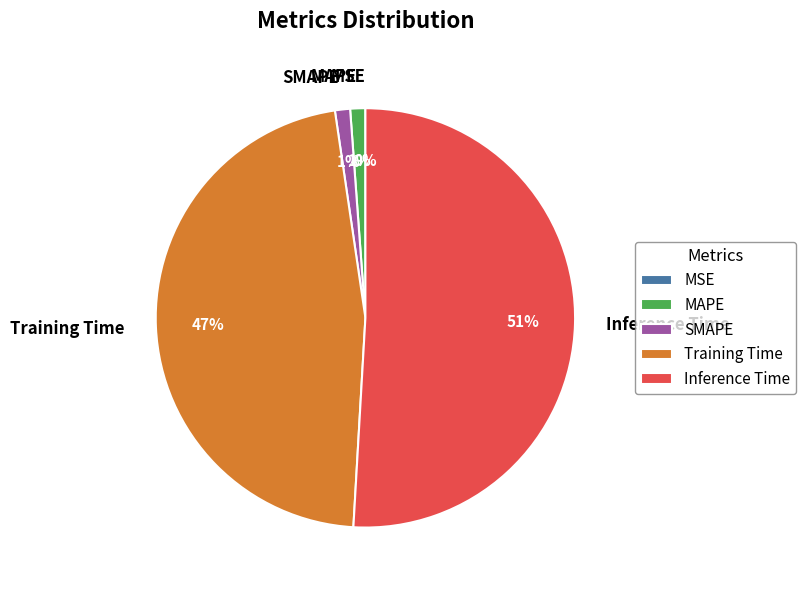

What is the total percentage of Training Time and MAPE?

47.9%